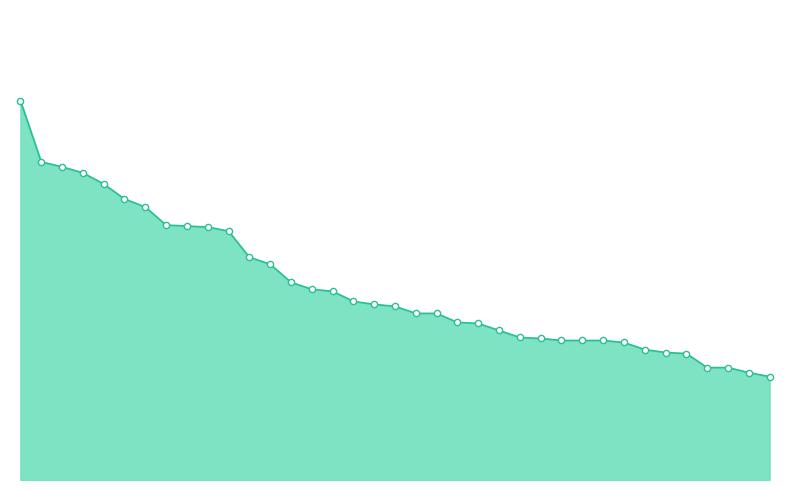

Is this an area chart (filled region under the line)?

Yes